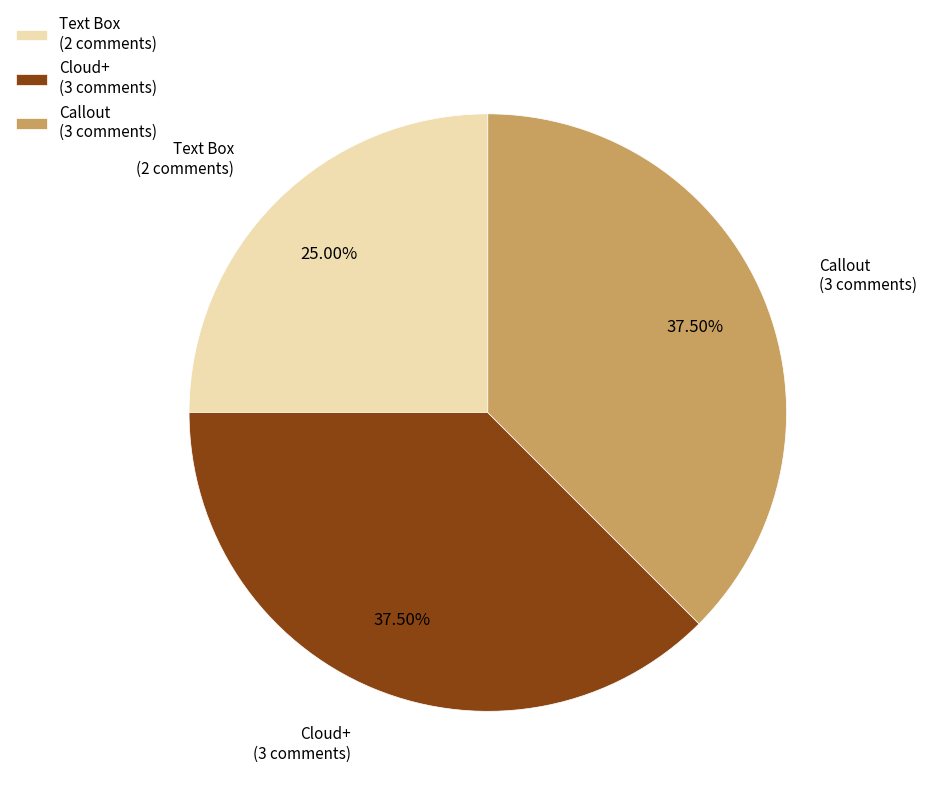

To the nearest percent, what is the difference between the Callout and Cloud+ slice percentages?

0%